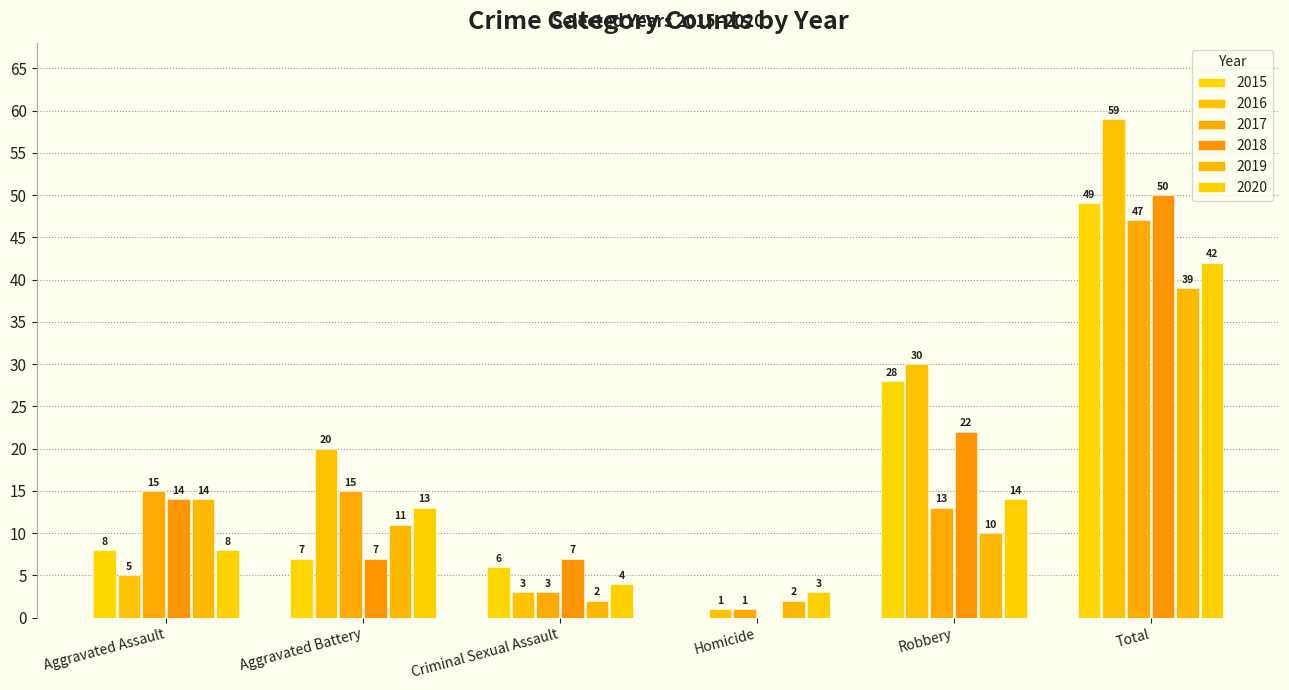

How many data points does each series have?

6